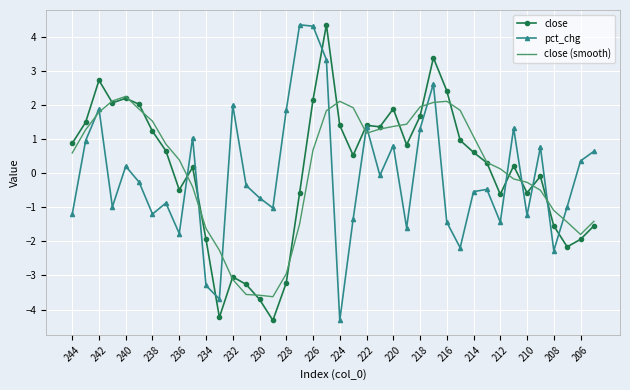

How many values in the pct_chg series exceed 0?

17